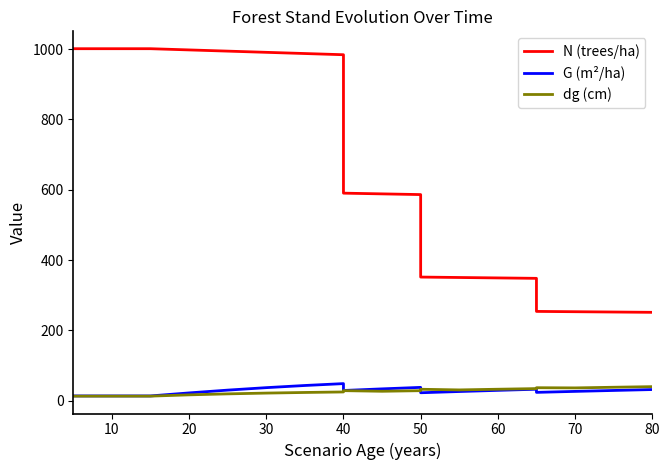

True or false: dg (cm) and N (trees/ha) cross at least once.

False